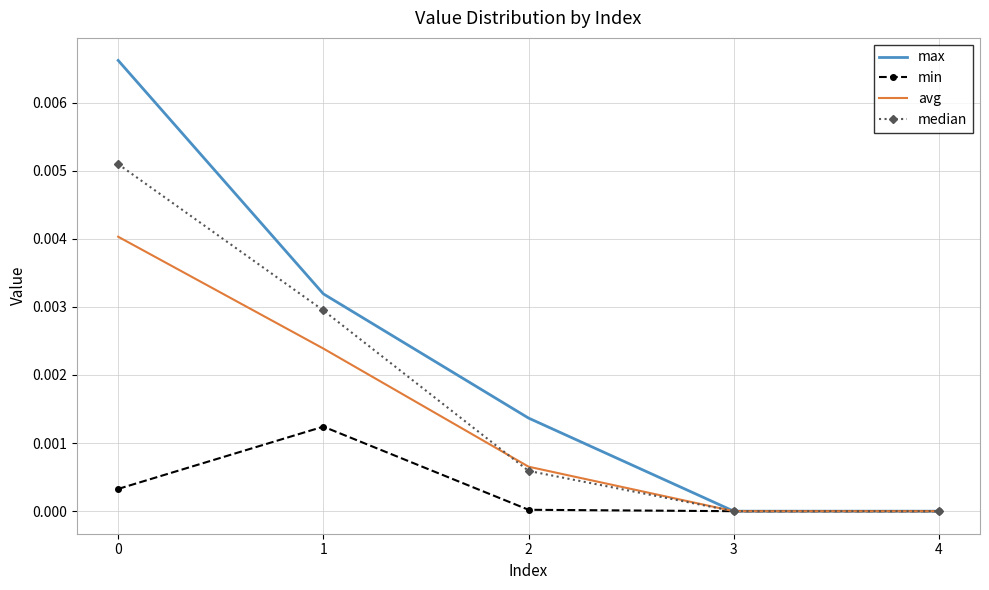

Which series changed the most between 0 and 4?

max